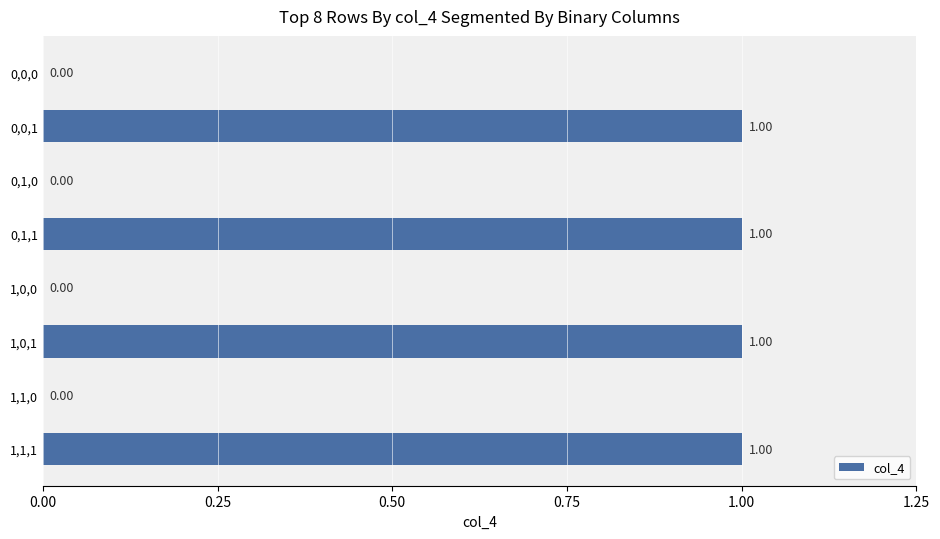

Between 0,1,1 and 1,0,0, which is larger?

0,1,1